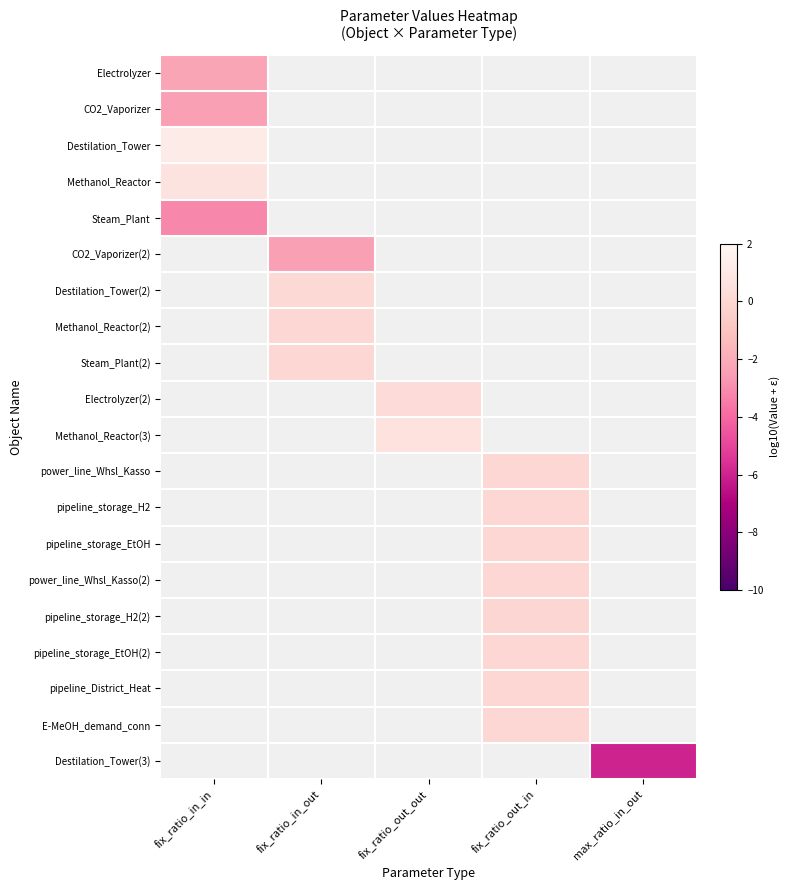

Between fix_ratio_in_out and fix_ratio_out_out, which is larger?

fix_ratio_out_out